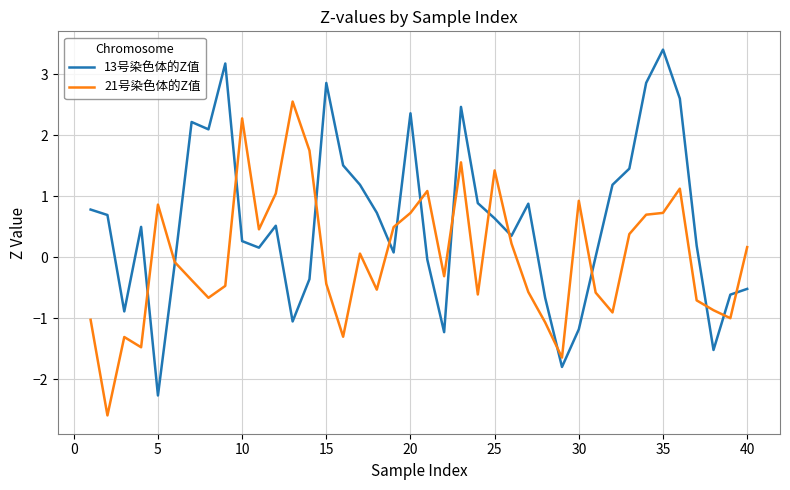

Which series has the widest spread of values?

13号染色体的Z值